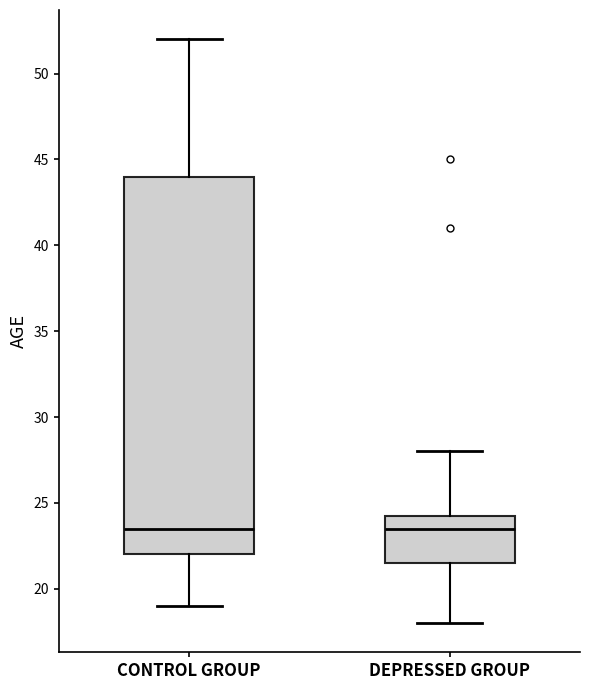

Comparing the boxes themselves (not the whiskers), which one is the tallest?

CONTROL GROUP